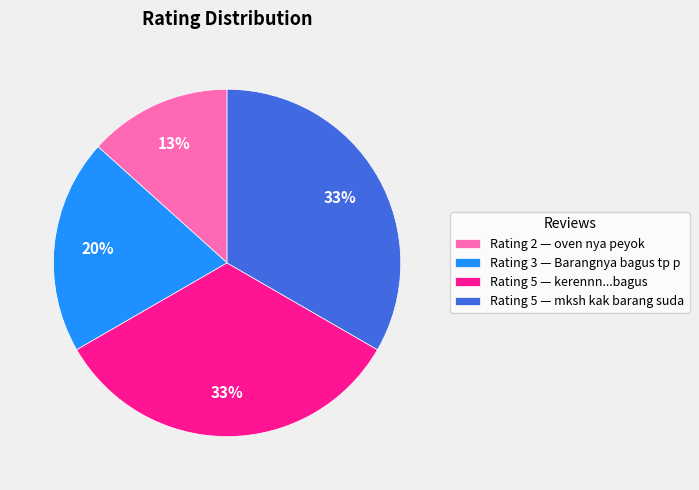

Between Rating 5 — kerennn...bagus and Rating 2 — oven nya peyok, which is larger?

Rating 5 — kerennn...bagus